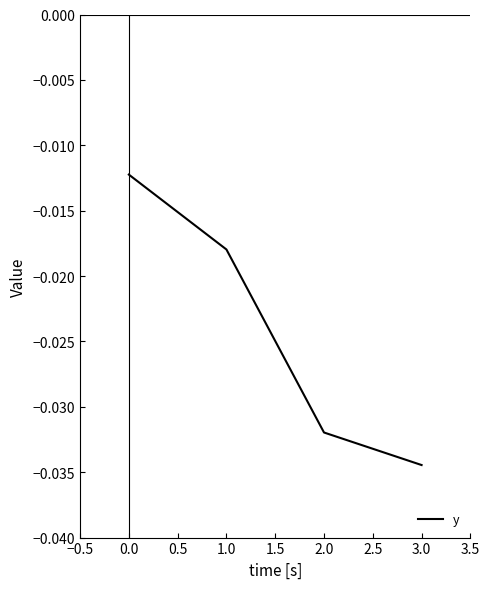

What position from the right is 1.0?

3